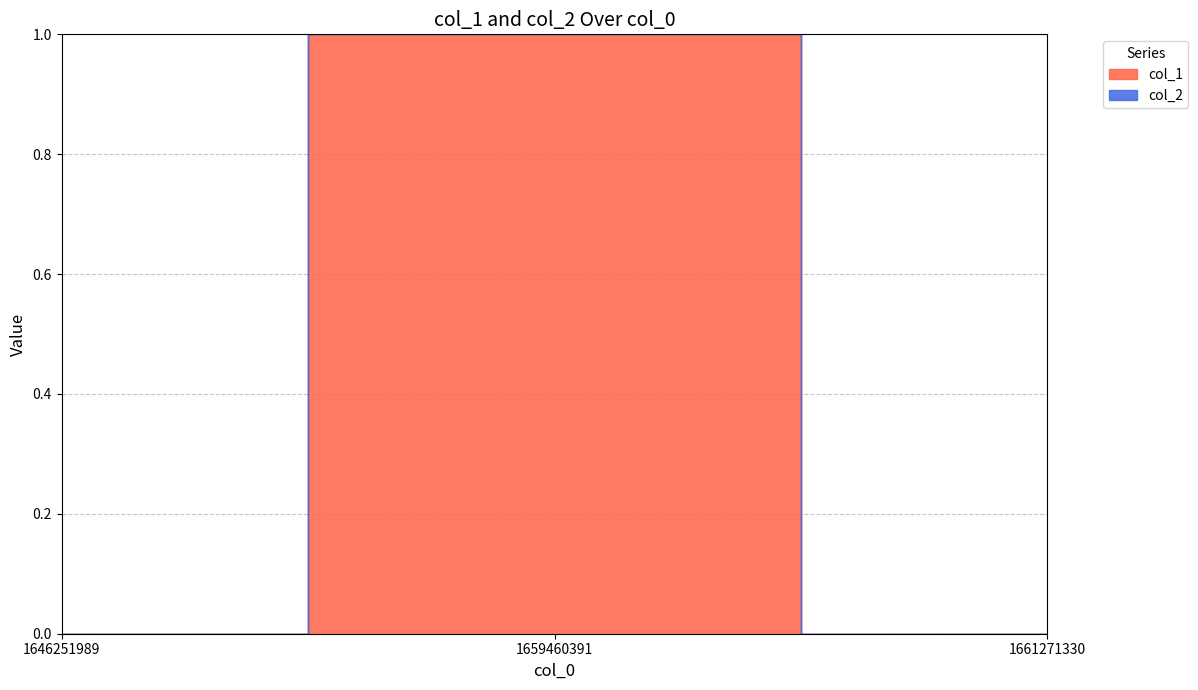

Which series changed the most between 1646251989 and 1659460391?

col_1